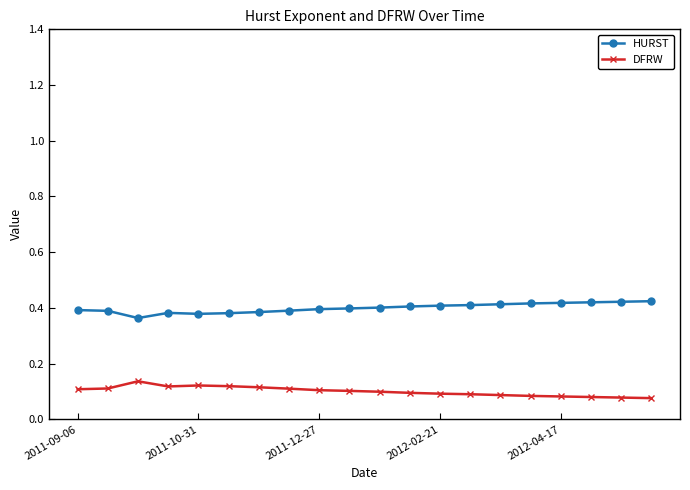

In DFRW, how many points are lower than both neighbors (excluding endpoints)?

1